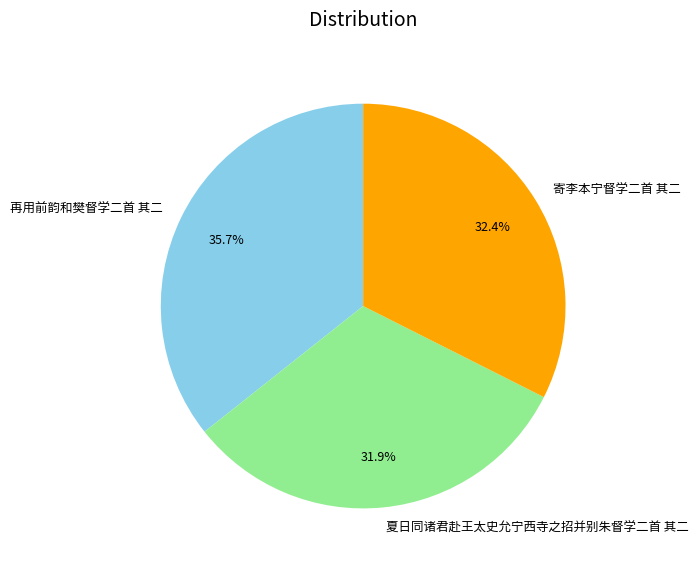

How many slices are in this pie chart?

3